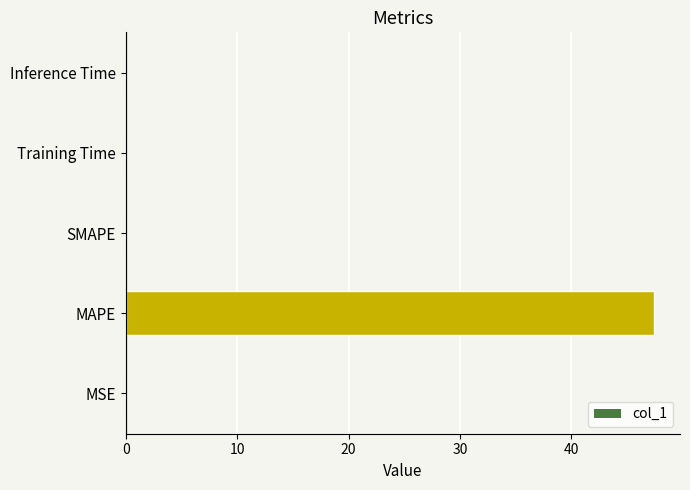

The value at SMAPE is -23.3. True or false?

False